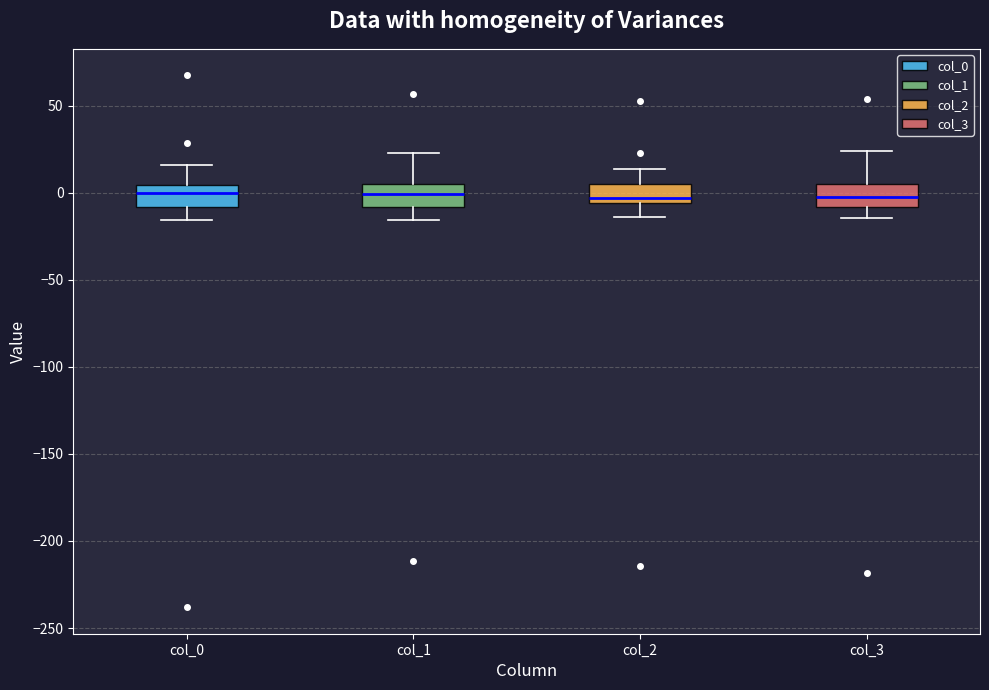

Where does the upper whisker of the box for col_1 end on the y-axis? The values are not printed on the chart, so give them approximately, as read against the axis.

25